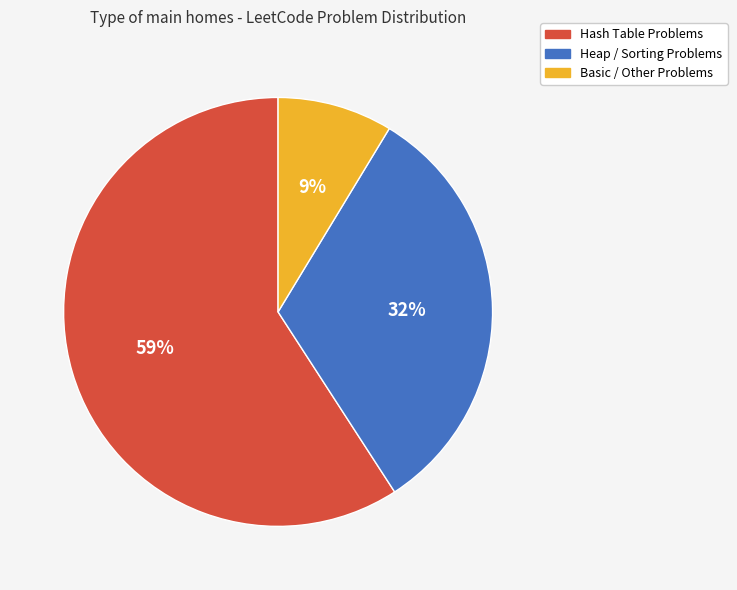

How many segments does this pie chart have?

3